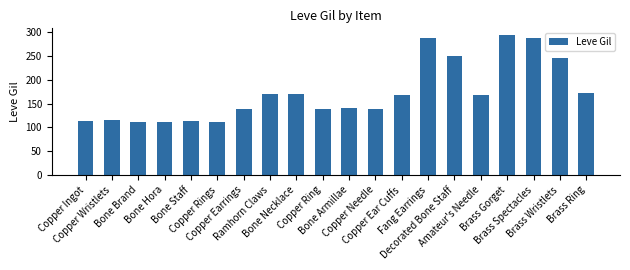

What is the average value?

172